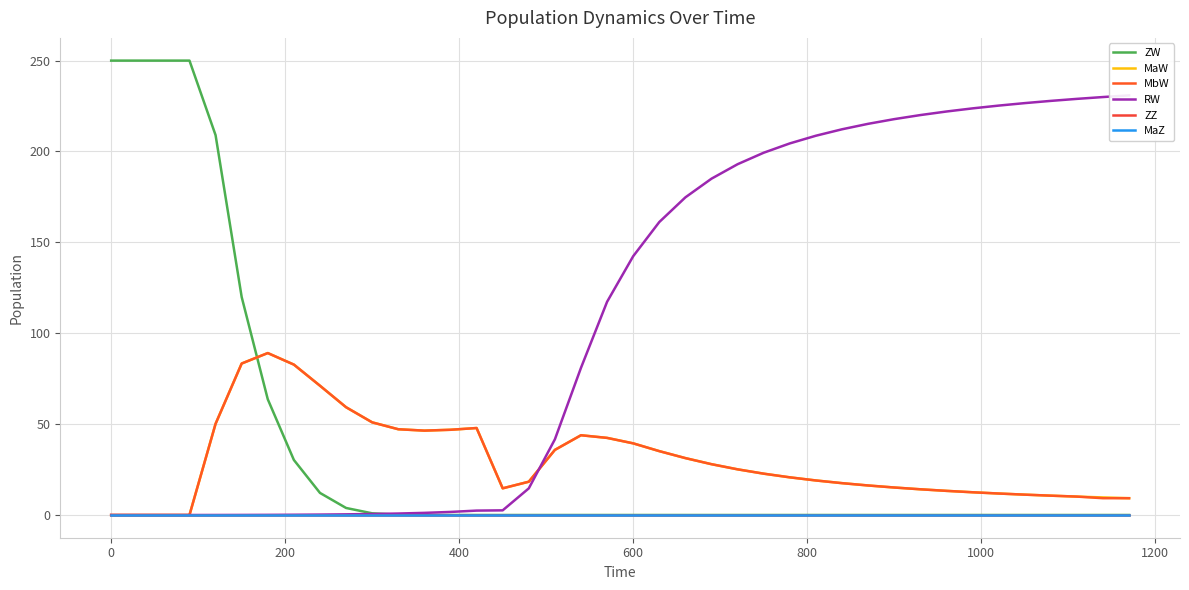

What is the value of the MaW point at the 7th from the left?

89.1